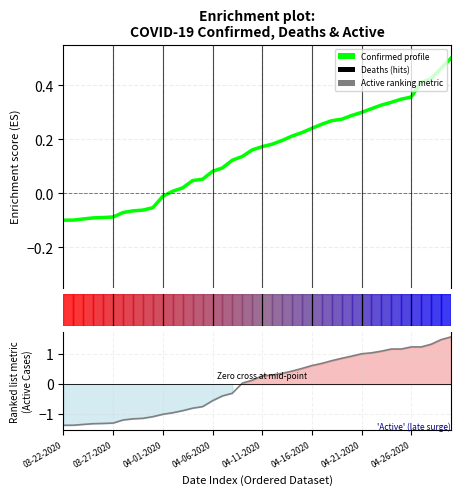

Which series has the largest range (max minus min)?

Active (ranking metric)